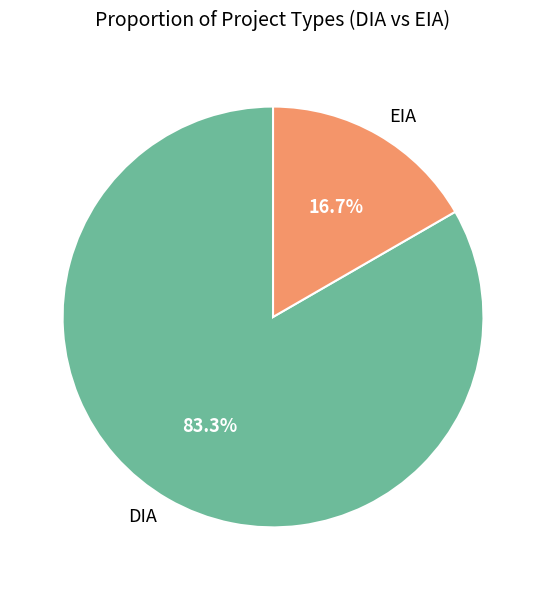

Which slice represents more than half of the pie?

DIA